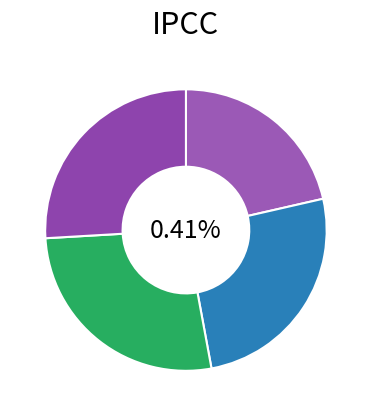

The 28_16_3_IFN2 slice represents 27% of the pie. True or false?

True